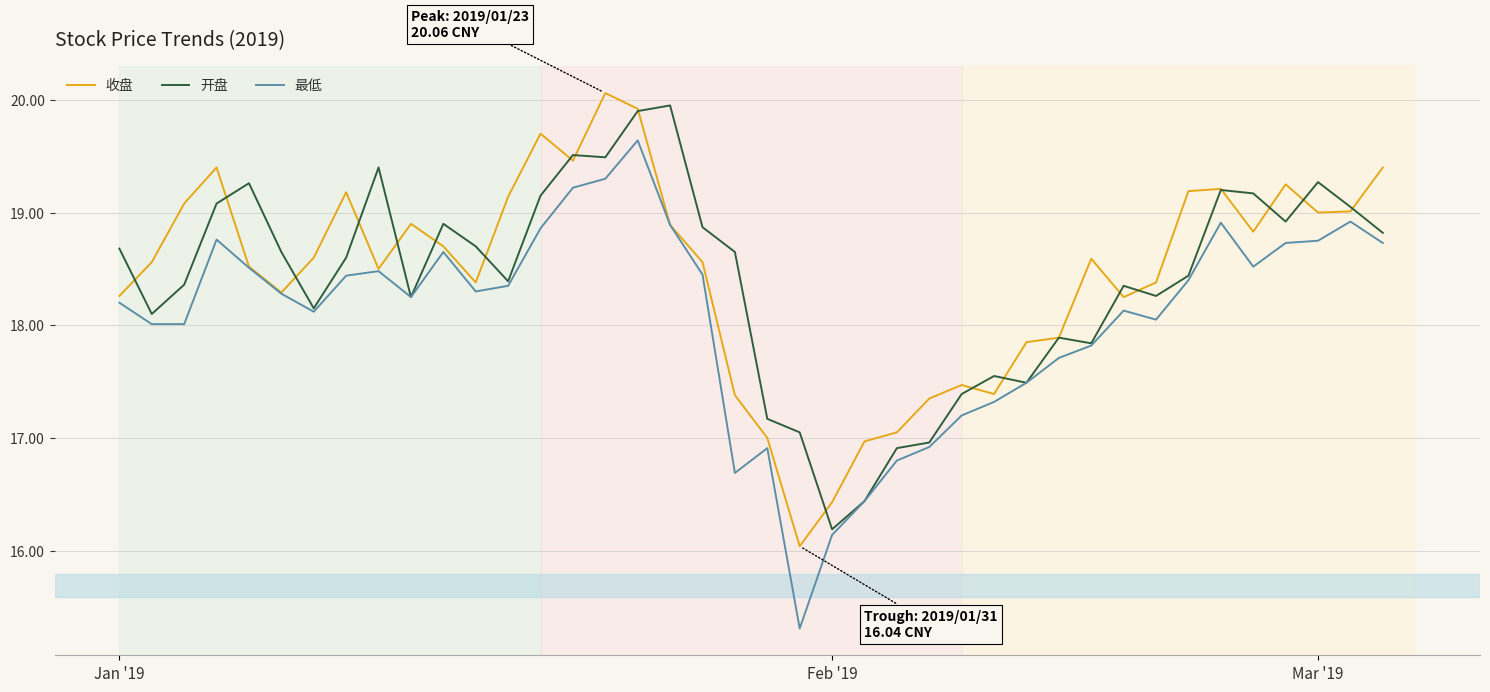

What is the lowest value of the 收盘 series?

16.0